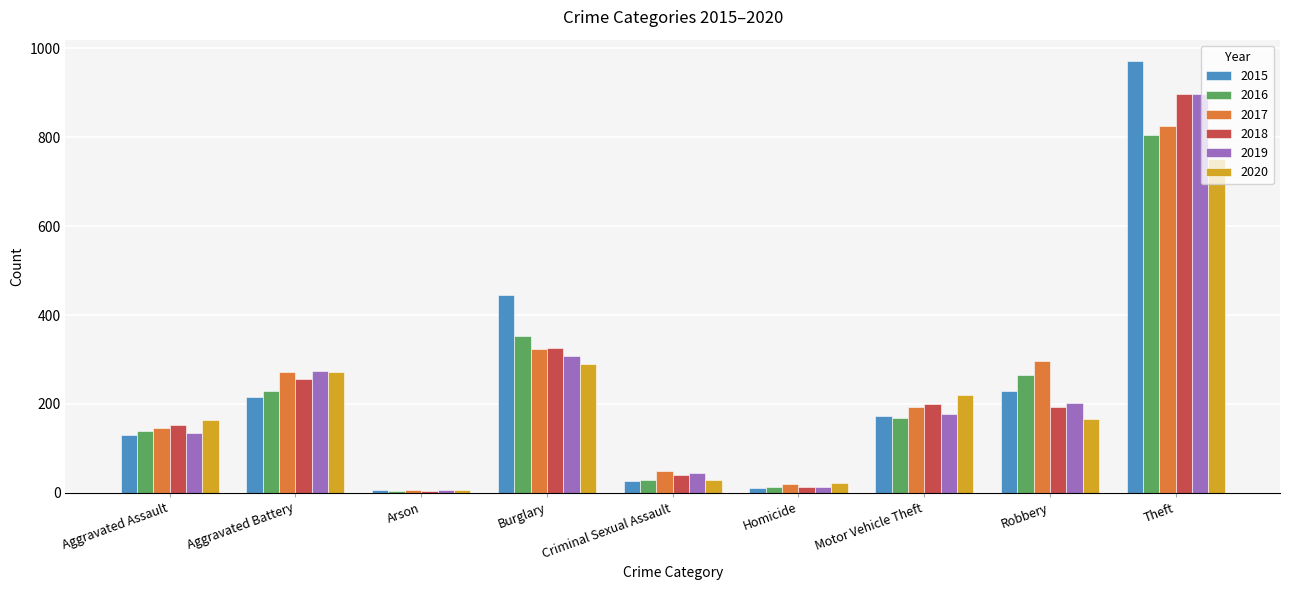

What is the spread (max minus min) of values at Criminal Sexual Assault?

21